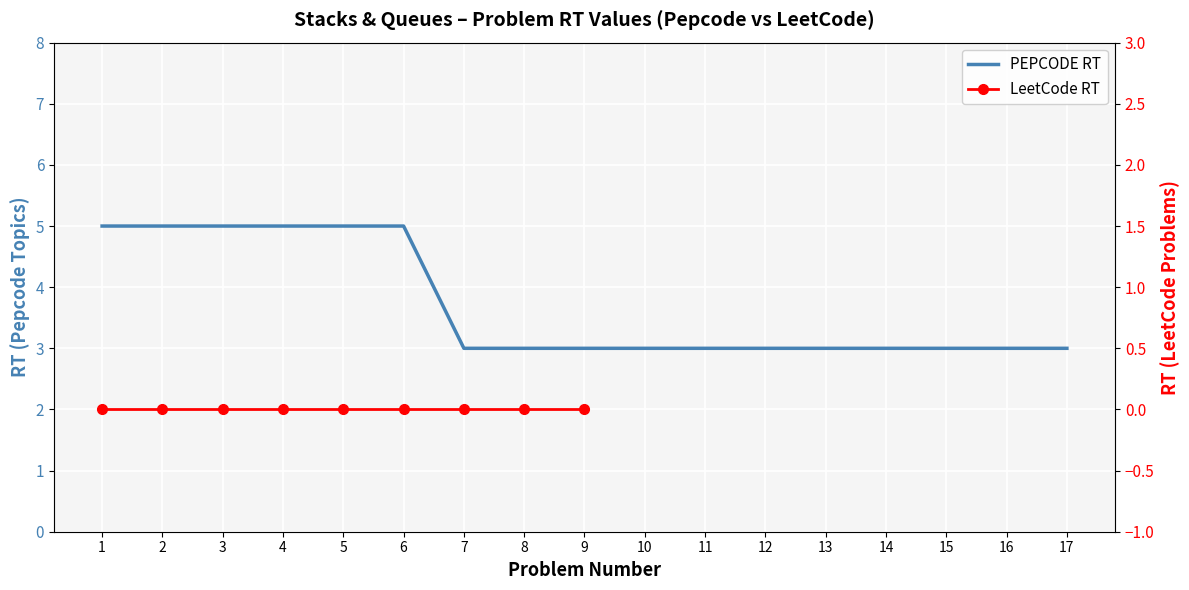

What is the greatest value displayed?

5